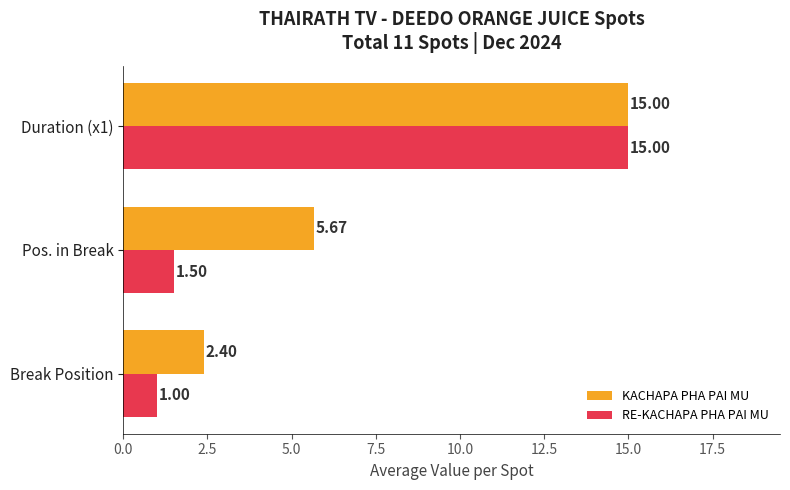

At which label does KACHAPA PHA PAI MU reach its minimum?

Break Position